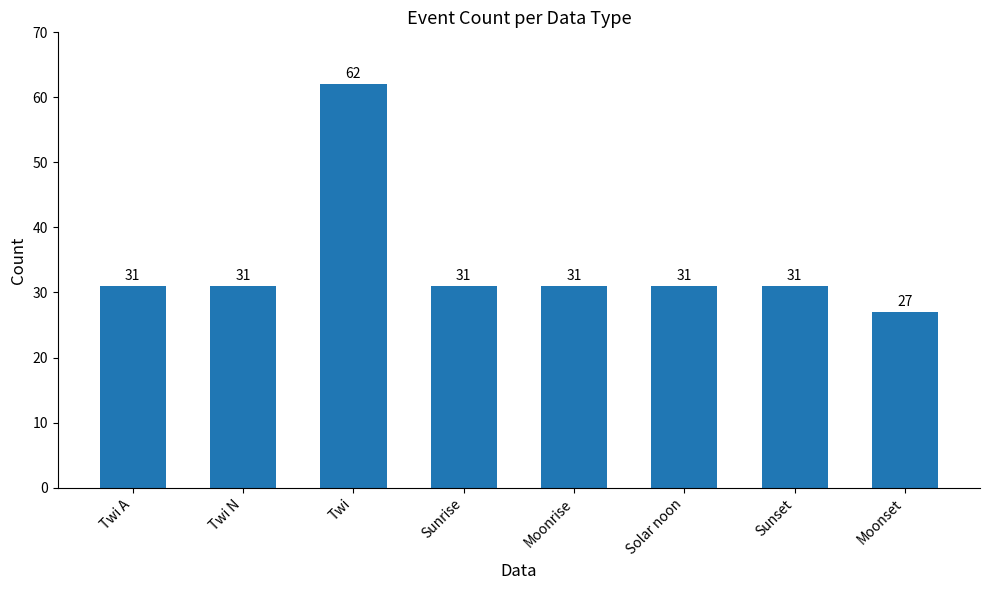

What is the label of the 2nd bar from the left?

Twi N